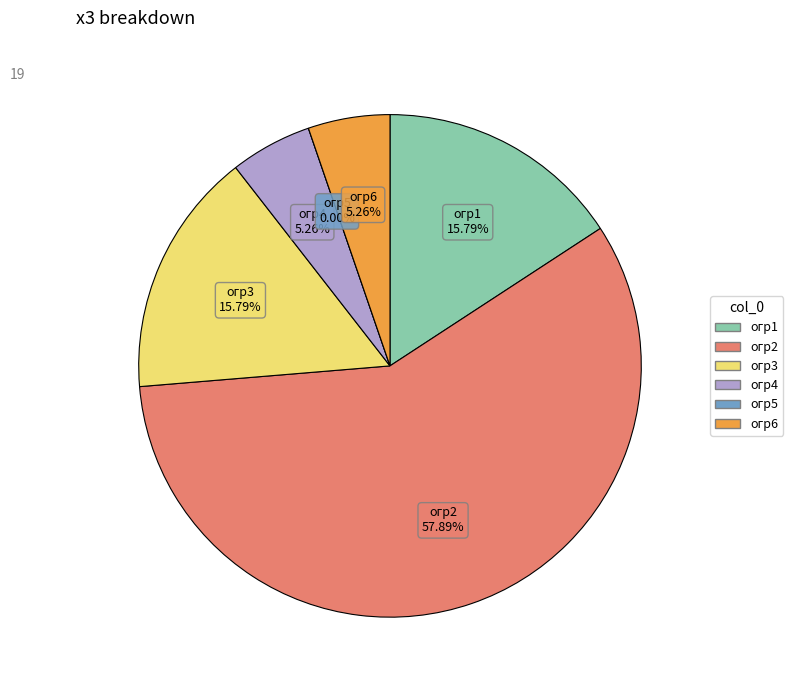

Does any single category account for the majority?

Yes